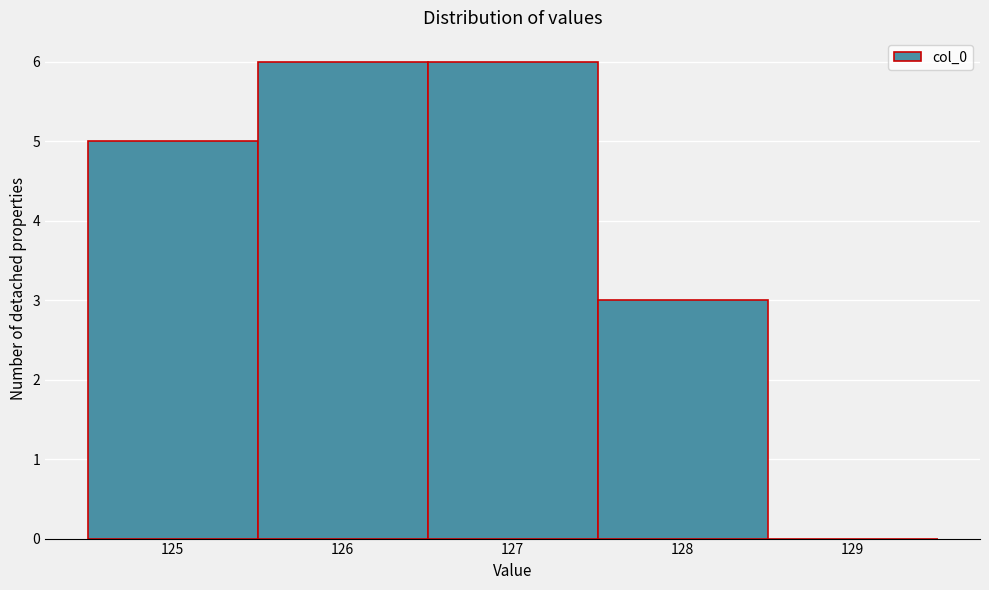

How tall is the bar that spans 127.5 to 128.5 on the x-axis? The values are not printed on the chart, so give them approximately, as read against the axis.

3